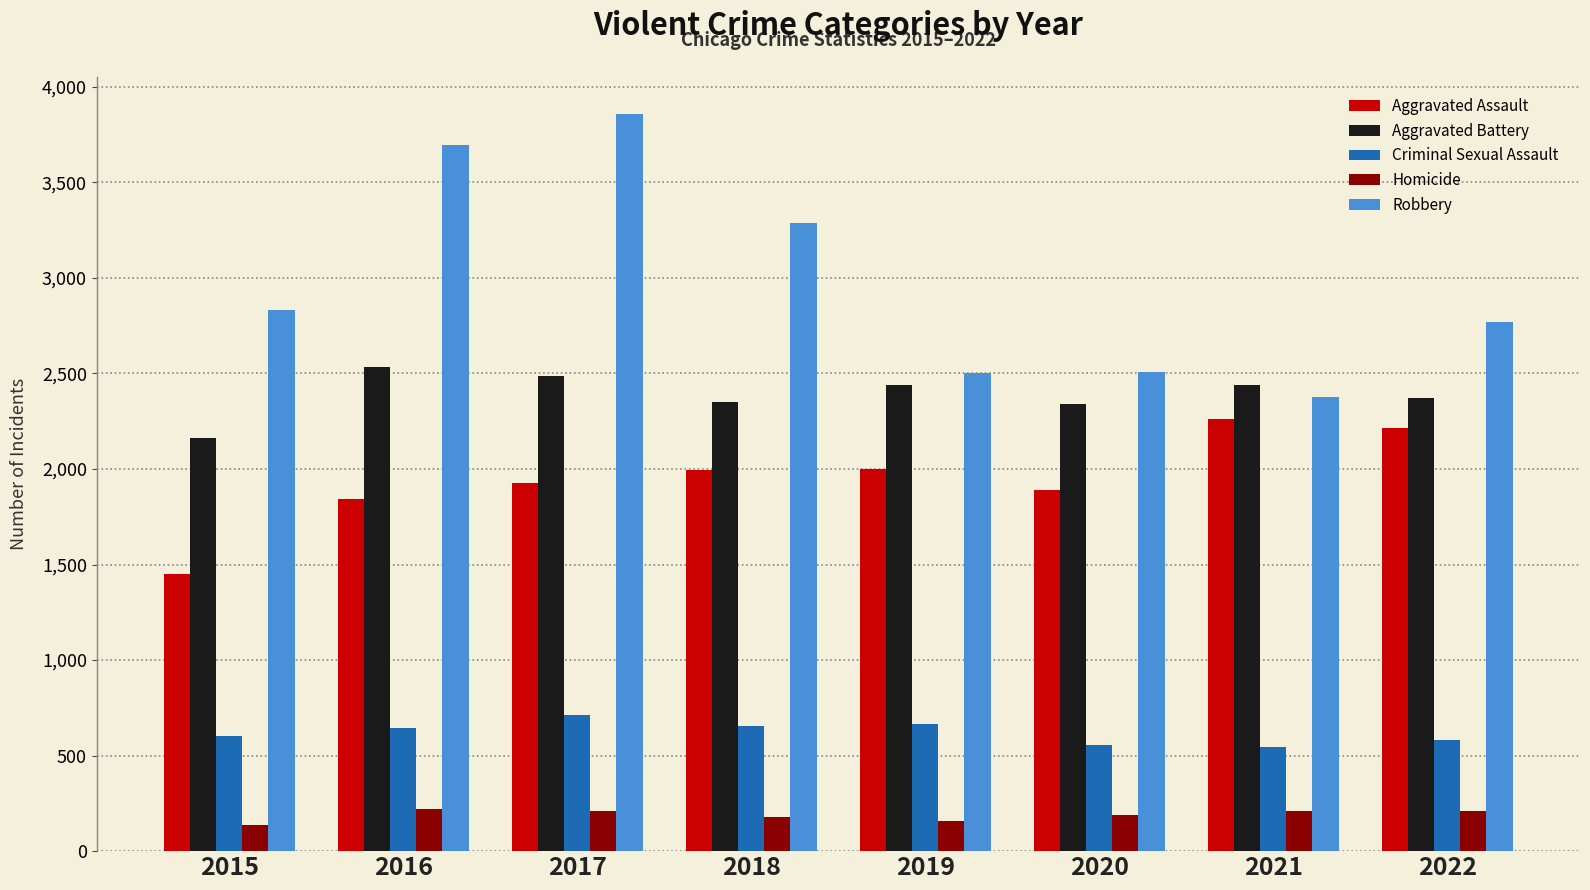

How many distinct data groups are displayed?

5